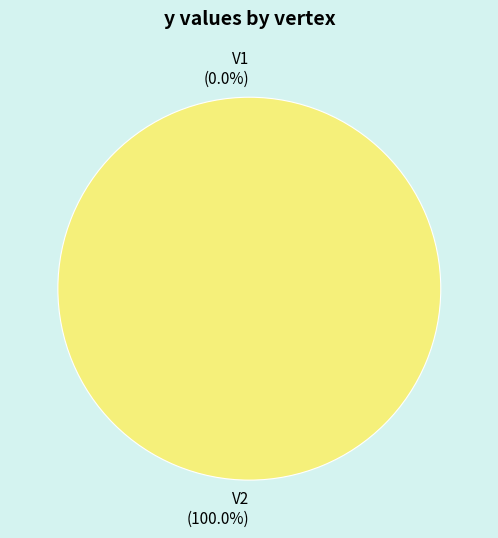

What is the largest slice in the pie chart?

V2